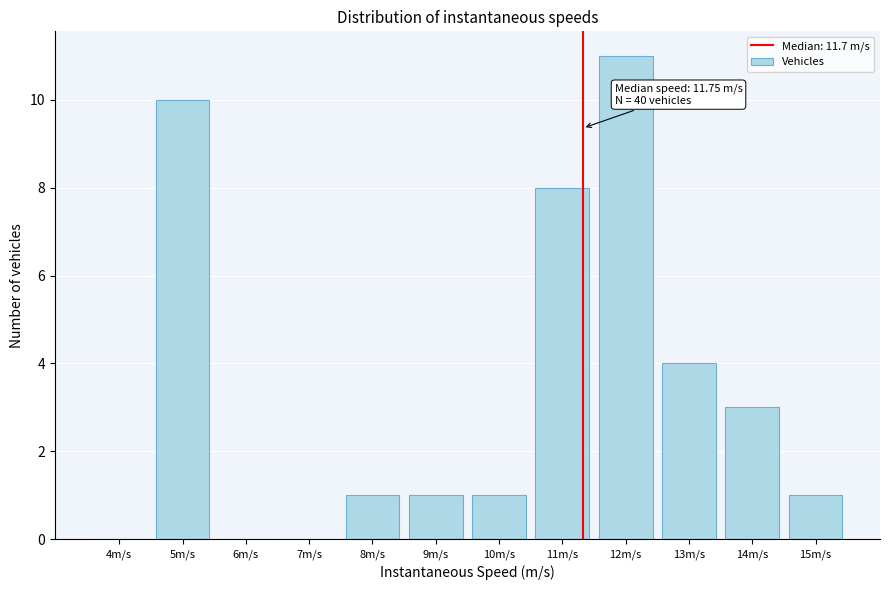

Reading left to right, extract all data points from this chart.

4m/s=0	5m/s=10	6m/s=0	7m/s=0	8m/s=1	9m/s=1	10m/s=1	11m/s=8	12m/s=11	13m/s=4	14m/s=3	15m/s=1